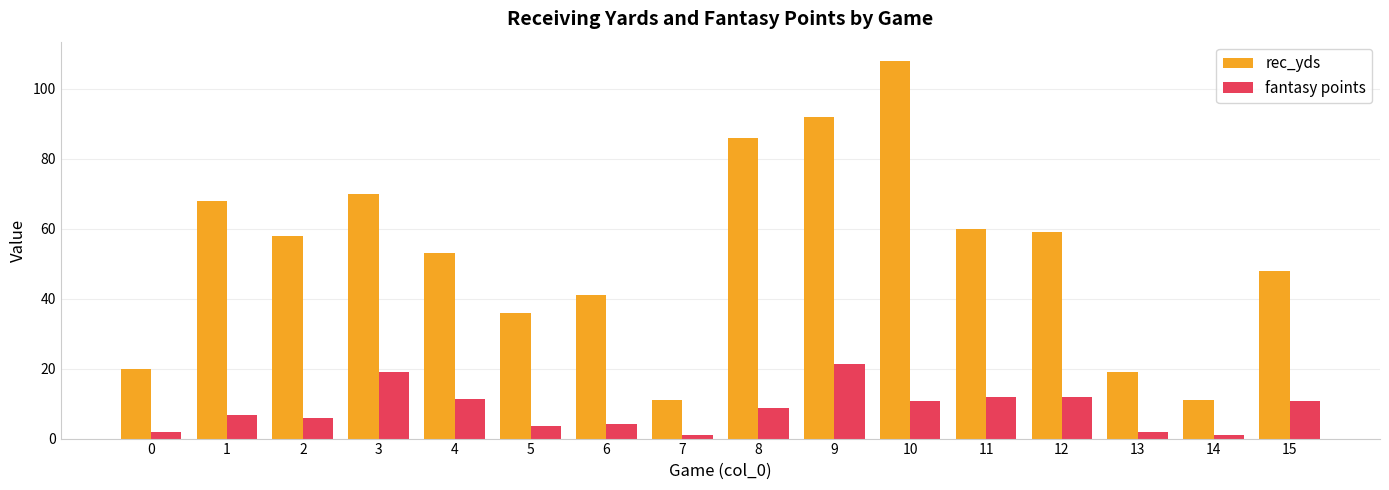

Is the value of rec_yds at 0 greater than the value of fantasy points at 13?

Yes